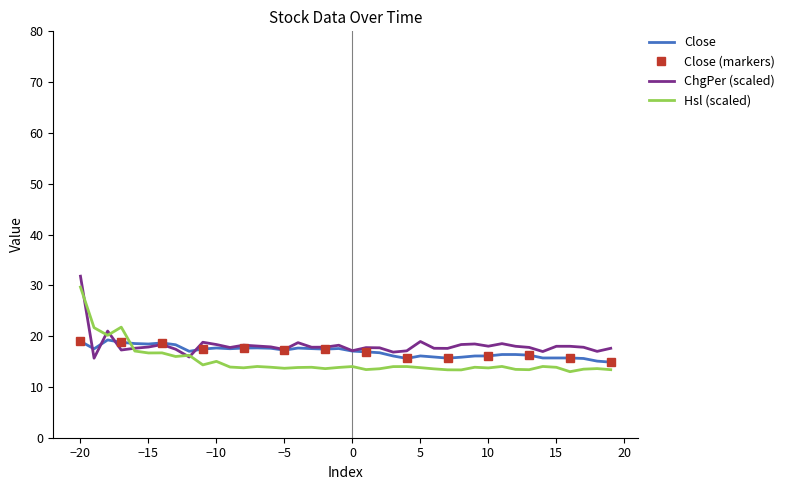

In ChgPer, how many points are higher than both neighbors (excluding endpoints)?

10